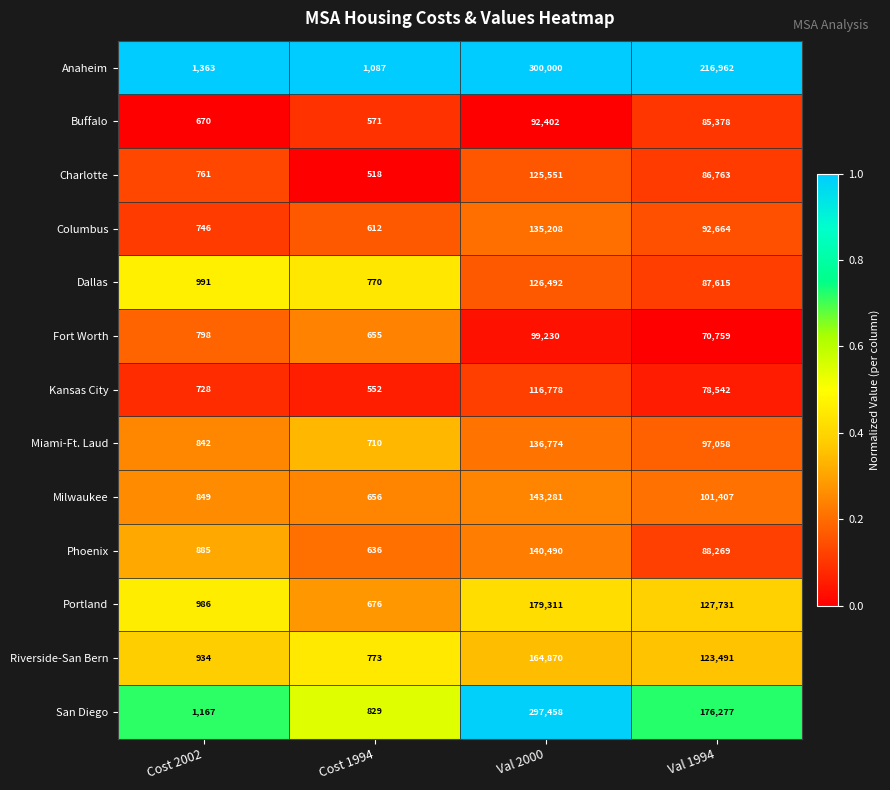

How many series are shown in this chart?

13